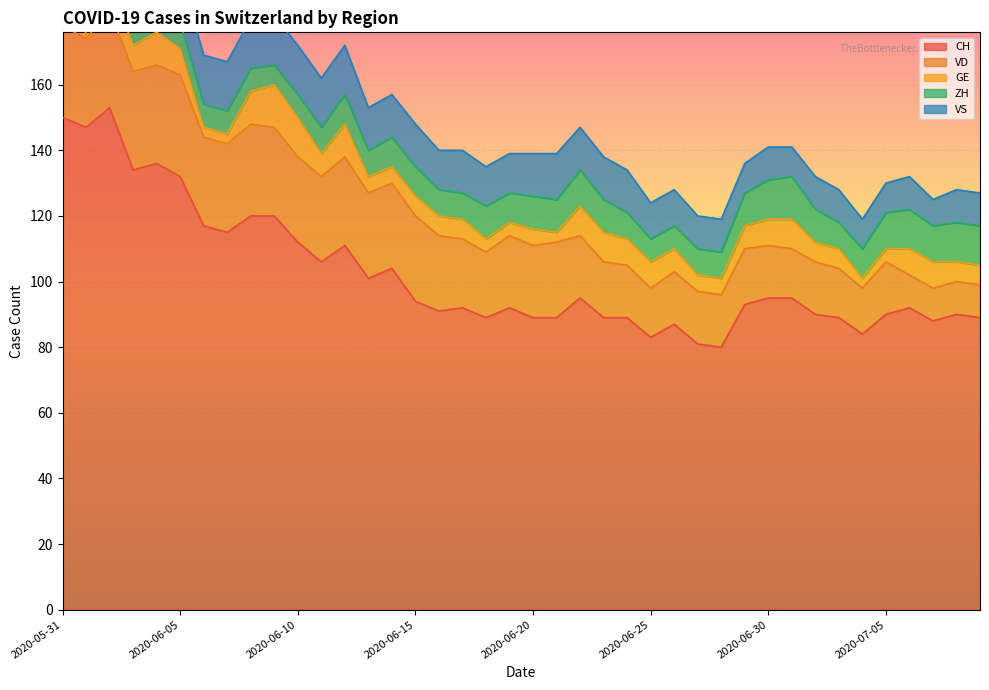

True or false: CH and ZH cross at least once.

False